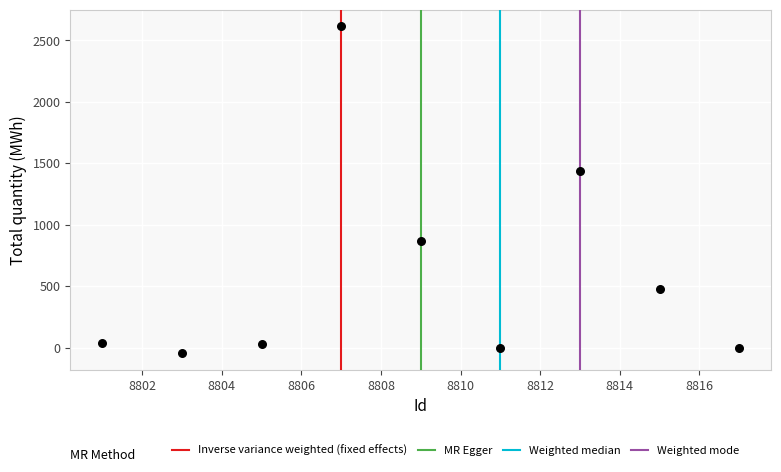

What is the average X value?

8809